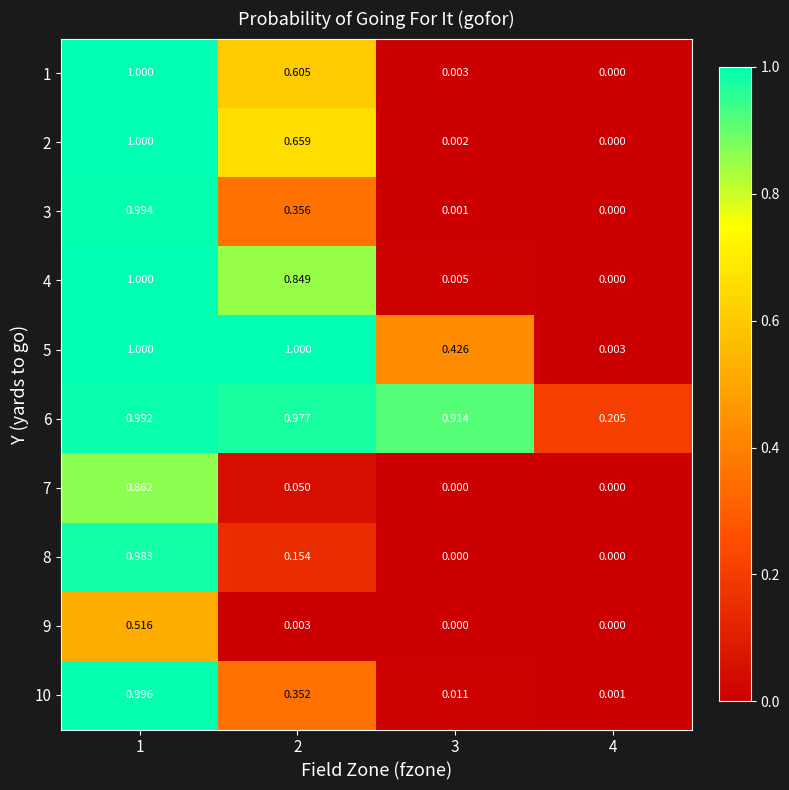

Count the number of categories in the chart.

4